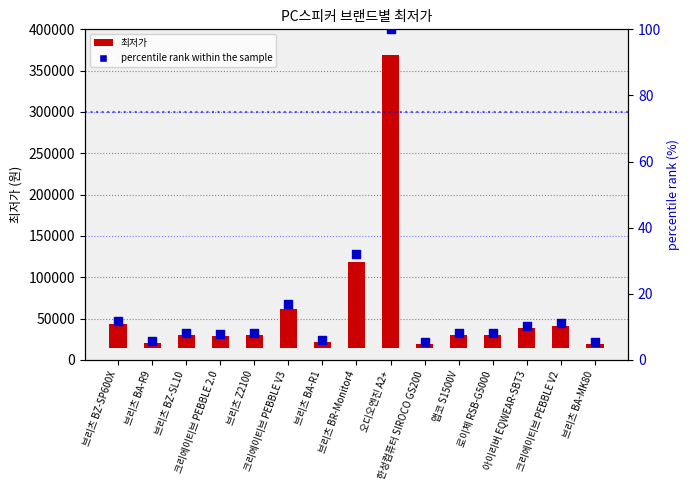

What is the total value across all series at 앱코 S1500V?

14908.1